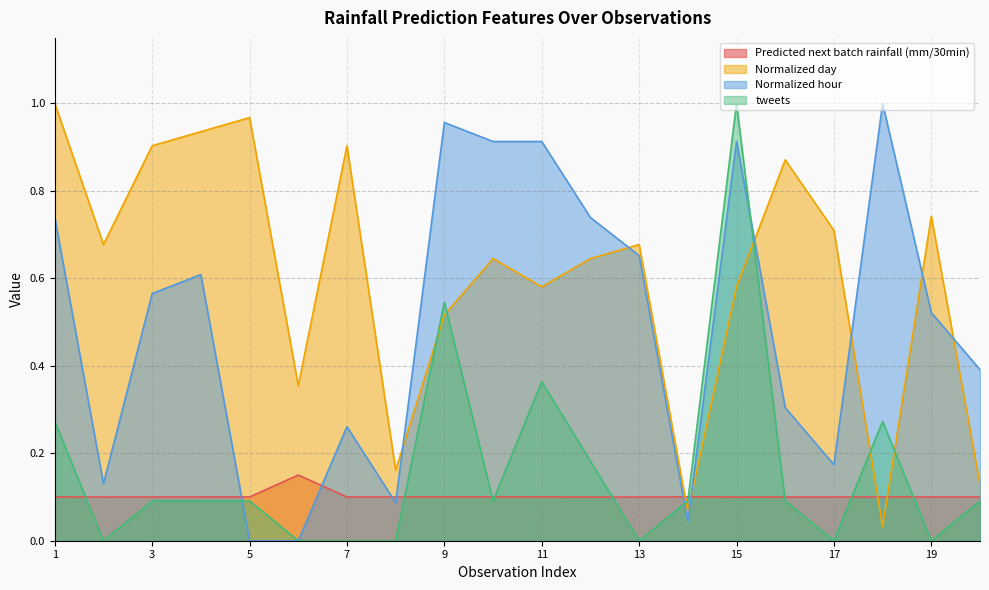

True or false: Normalized day and Normalized hour cross at least once.

True